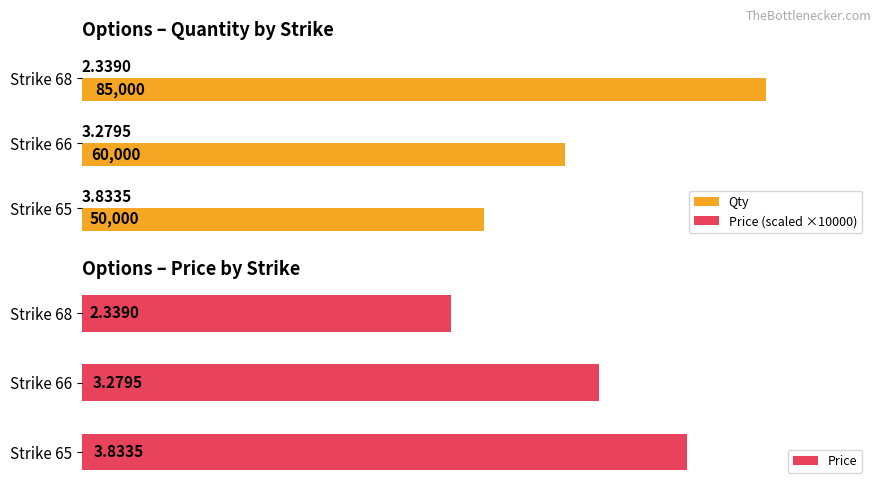

What are all the series names shown in the legend?

Qty, Price (scaled ×10000), Price